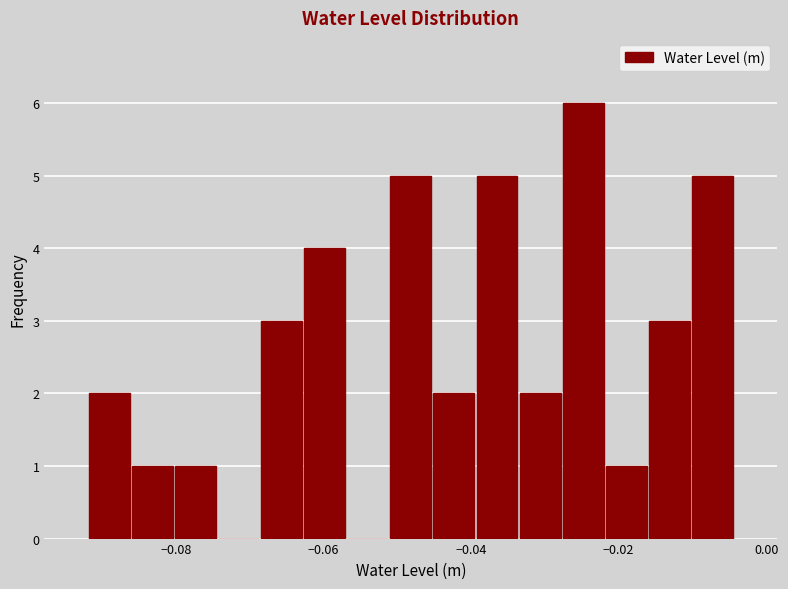

Around what value on the x-axis is the tallest bar? Give the approximate position of its centre, as read against the axis.

-0.024